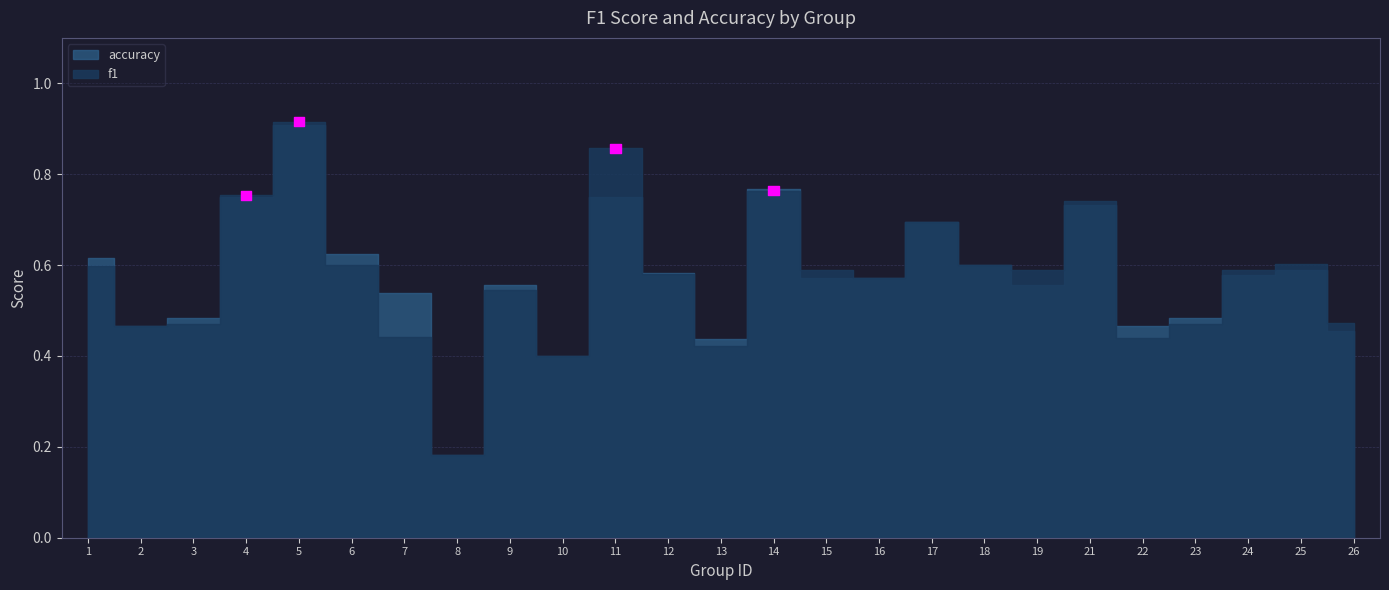

The value of accuracy at 25 is 0.6. True or false?

True